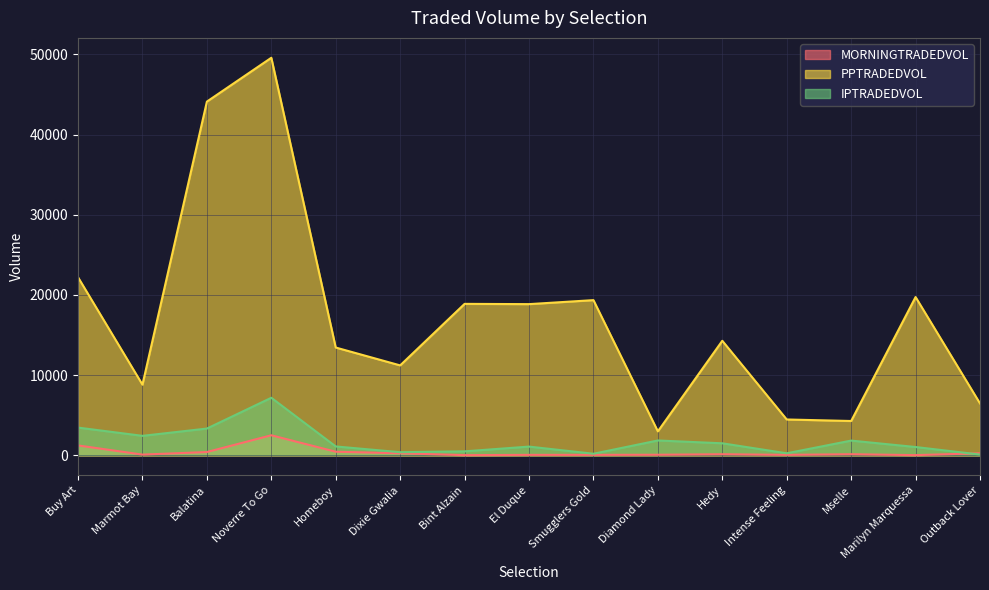

What is the minimum value for IPTRADEDVOL?

99.7